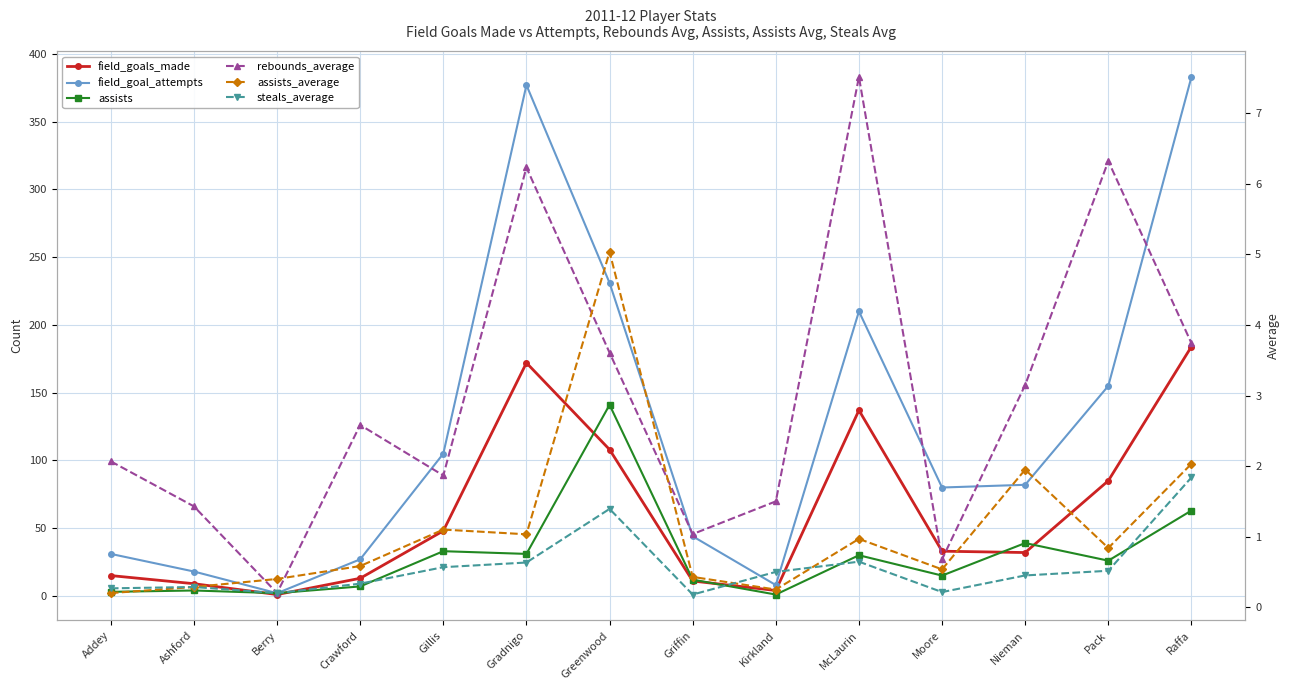

True or false: field_goals_made and rebounds_average cross at least once.

False